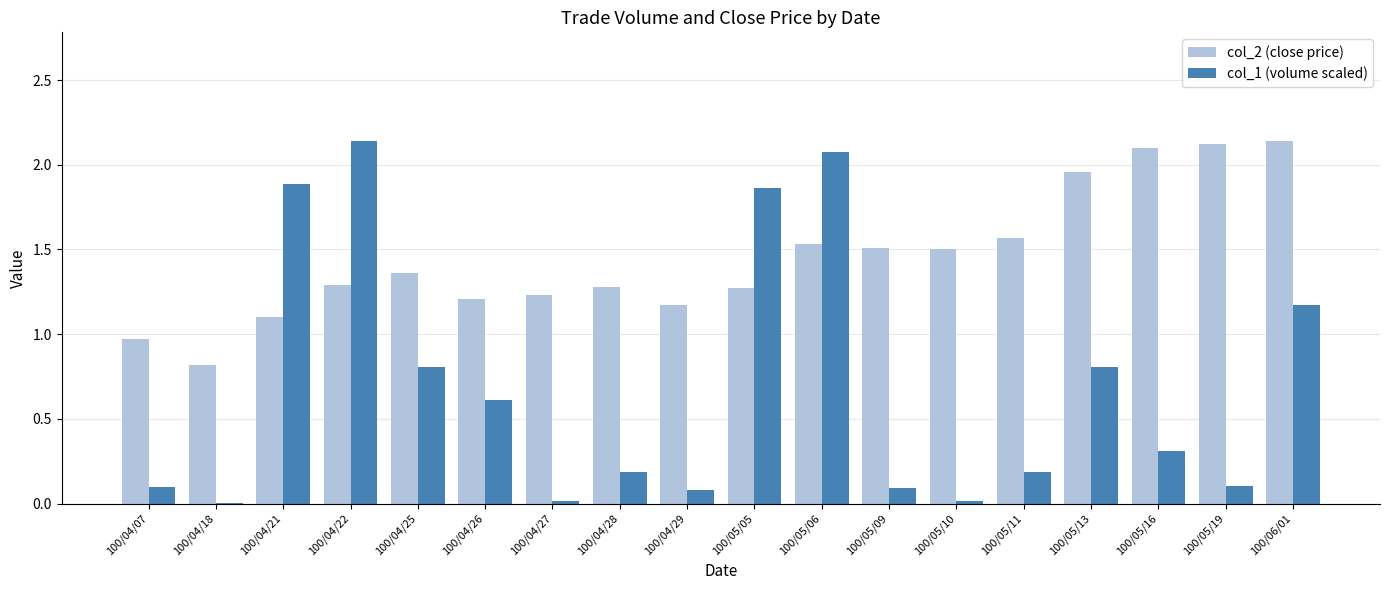

Between 100/05/05 and 100/05/06, which series saw the biggest shift?

col_2 (close price)